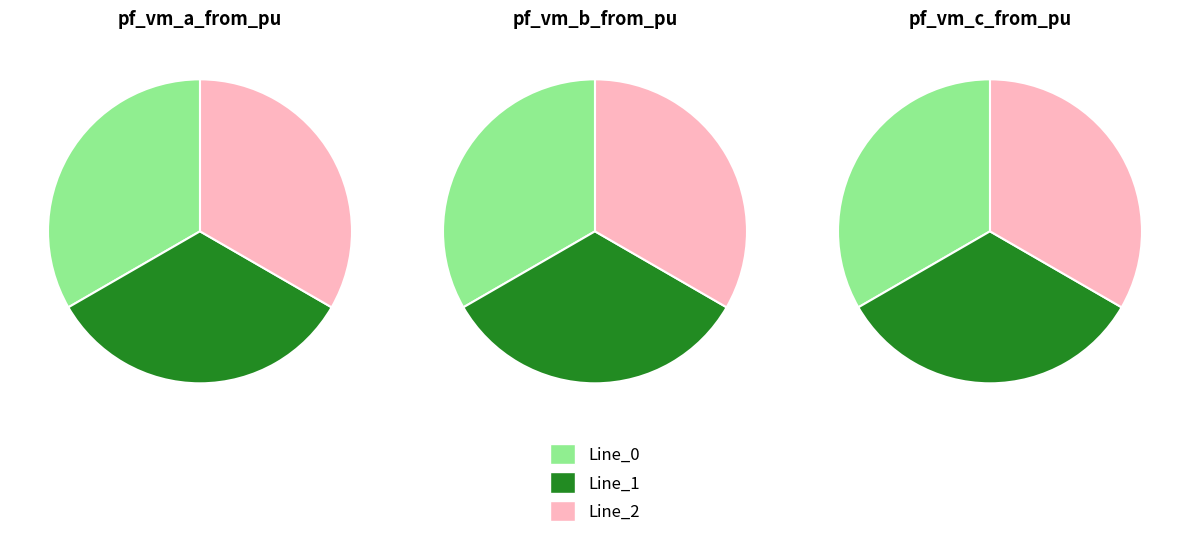

To the nearest percent, what is the combined percentage of Line_1 and Line_2?

67%